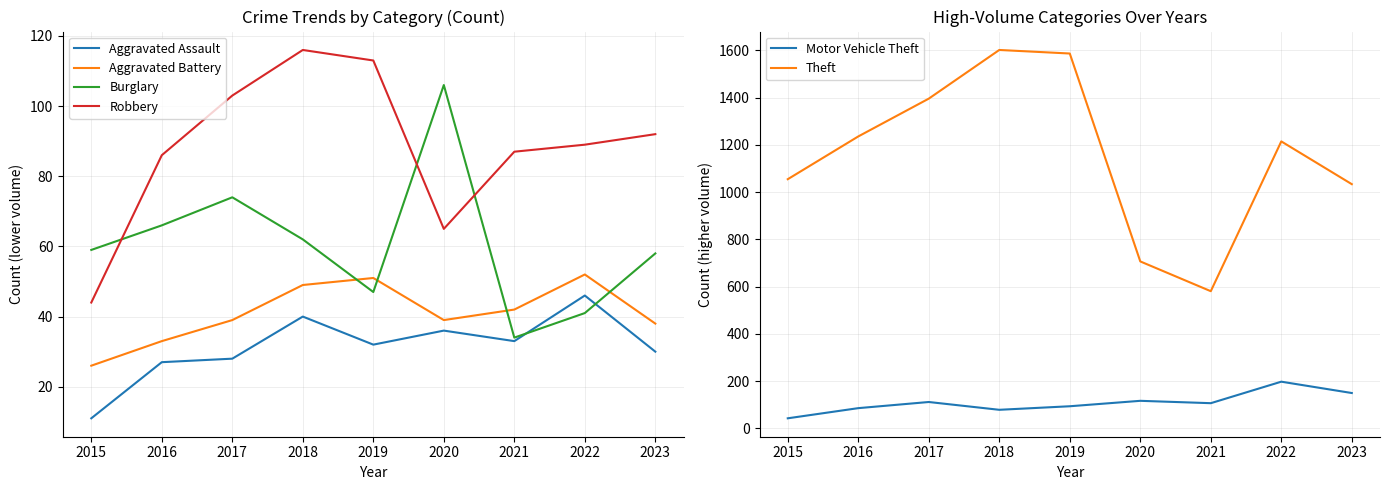

How many distinct data groups are displayed?

6